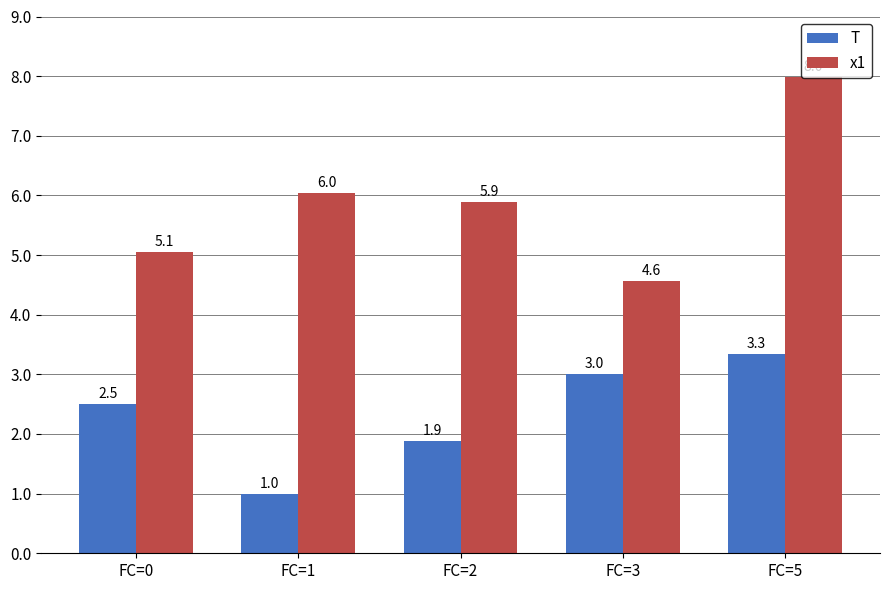

Which series has the largest range (max minus min)?

x1